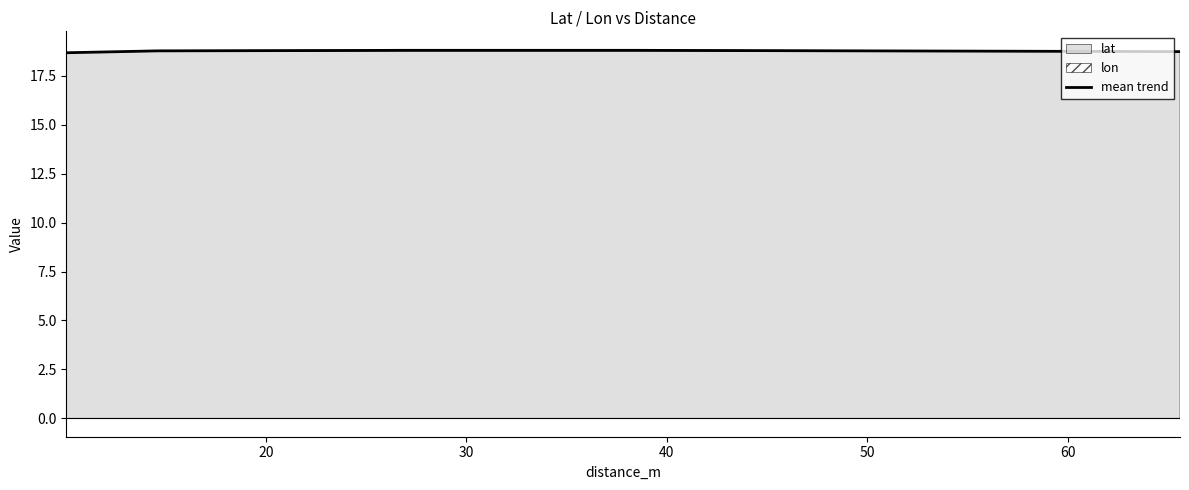

True or false: the data has more than 1 interior local peaks.

False